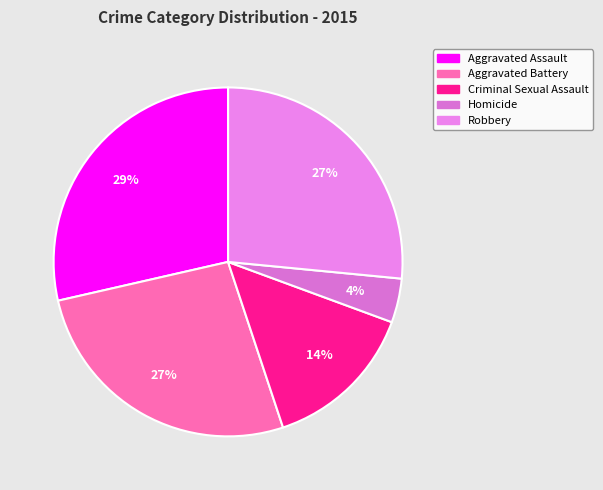

The Robbery slice represents 40% of the pie. True or false?

False